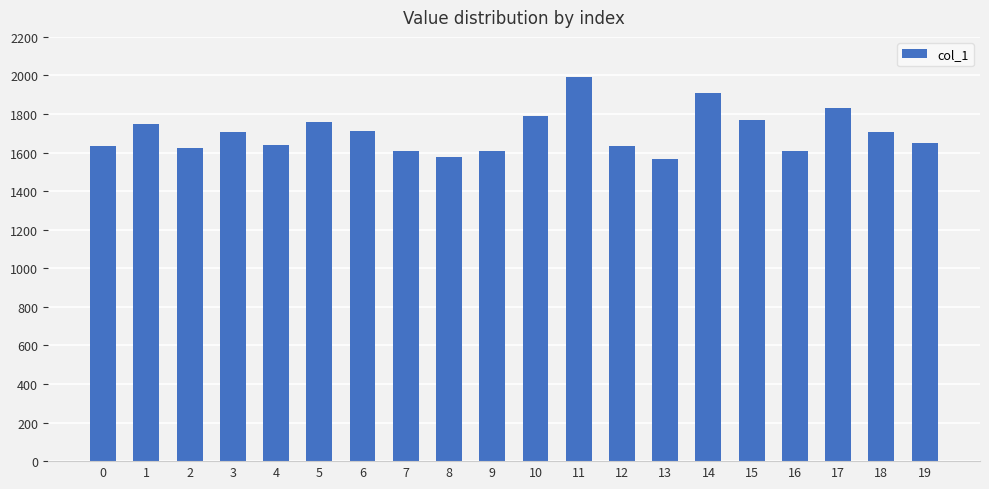

Between 7 and 11, which is larger?

11